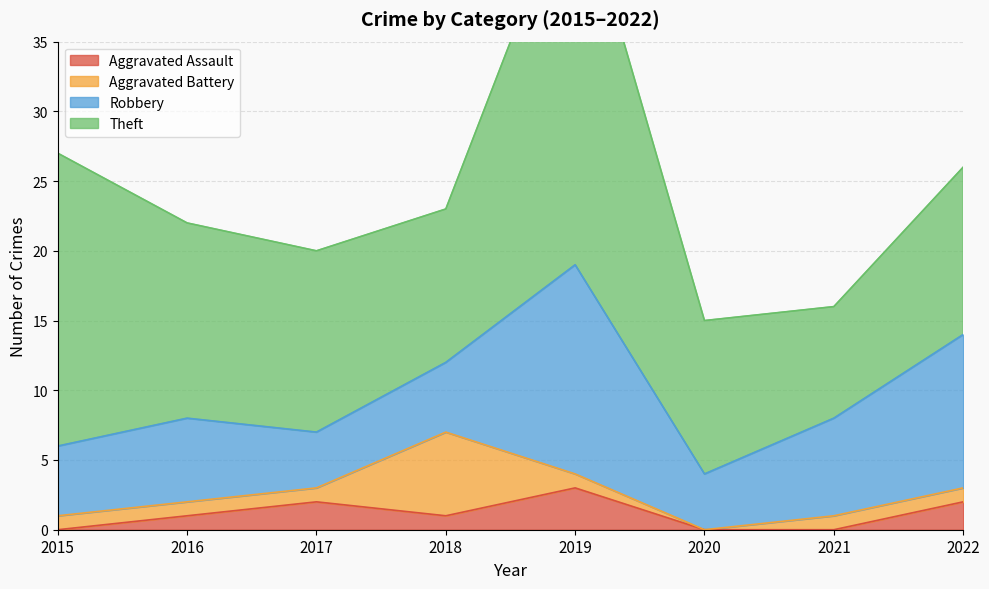

At how many categories does at least one series exceed 9?

7